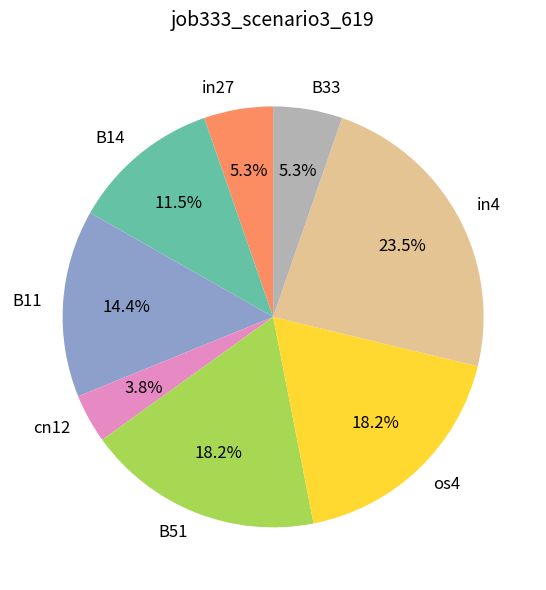

Does cn12 account for over 50% of the chart?

No